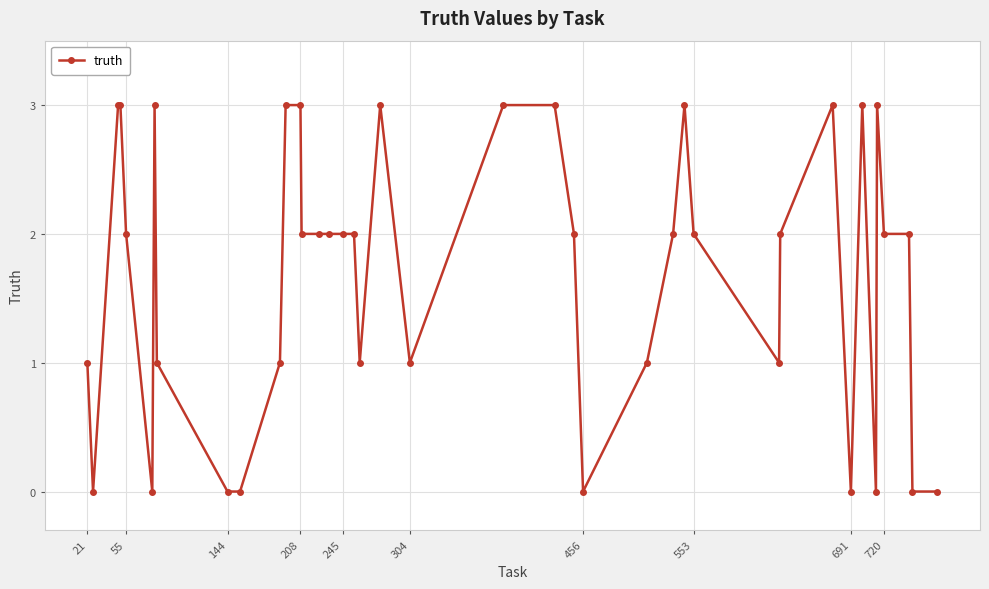

What is the difference between the second highest and second lowest values?

3